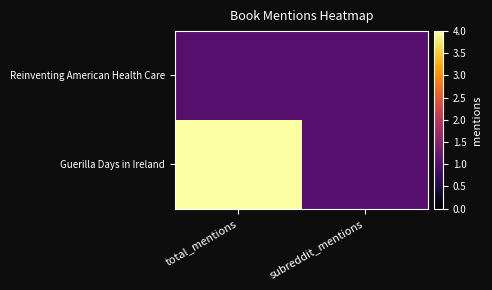

Reading left to right, extract all data points from this chart.

Reinventing American Health Care: total_mentions=1	subreddit_mentions=1
Guerilla Days in Ireland: total_mentions=4	subreddit_mentions=1